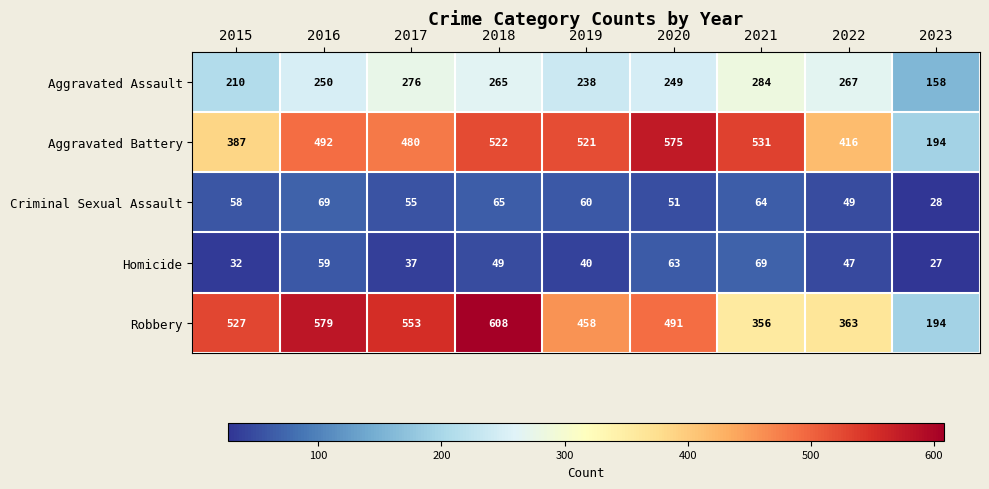

What is the sum of all Robbery values?

4129